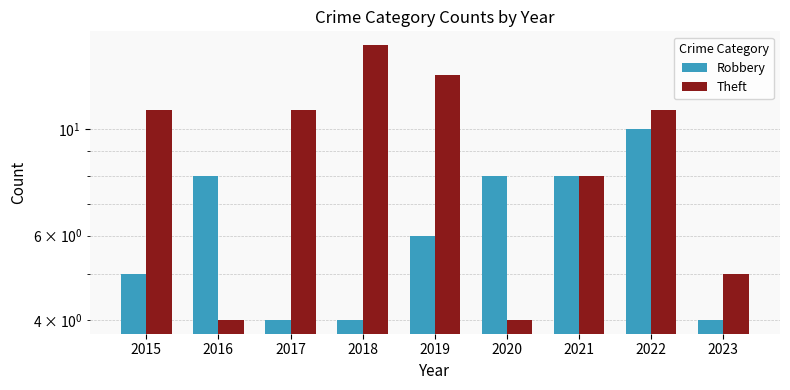

List the series in order of their peak value, lowest first.

Robbery, Theft